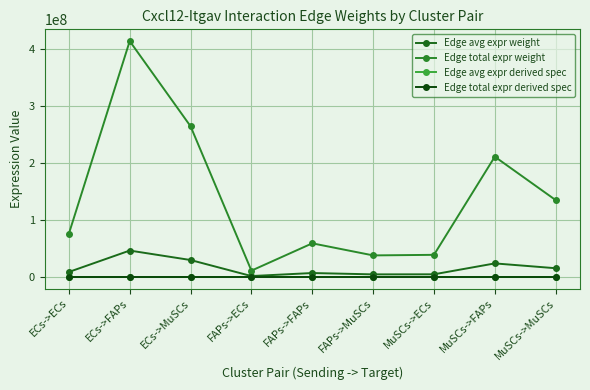

What is the difference between the highest and lowest values at FAPs->FAPs?

58649979.1